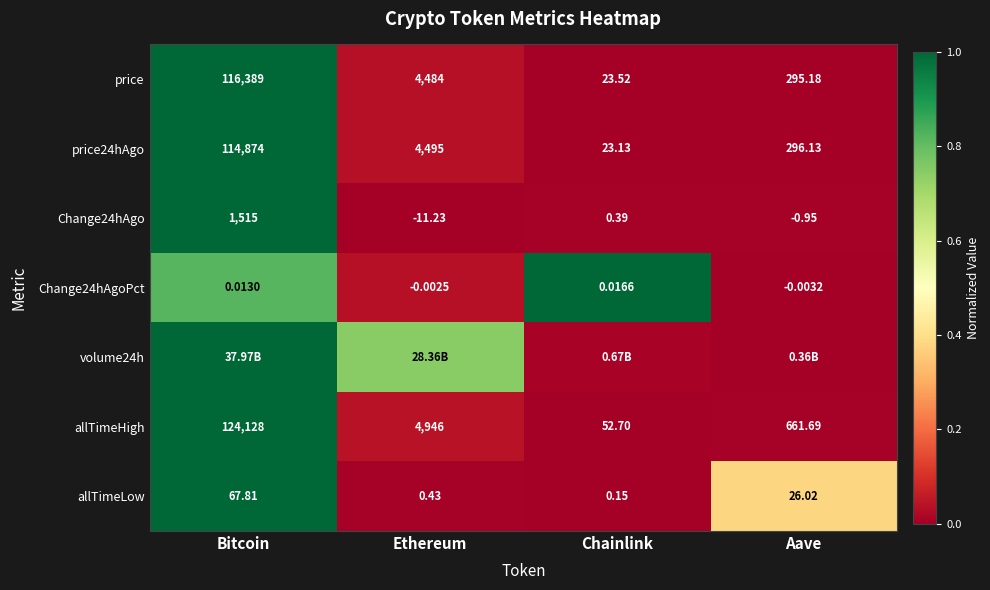

Is it true that price24hAgo equals 0.0 at Aave?

False